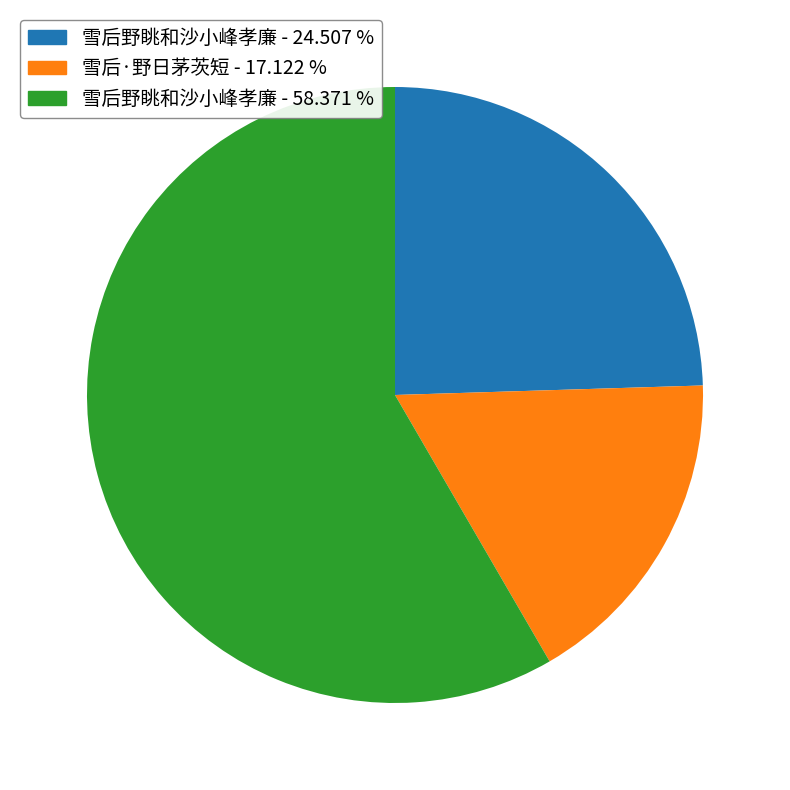

Between 雪后·野日茅茨短 - 17.122 % and 雪后野眺和沙小峰孝廉 - 24.507 %, which is larger?

雪后野眺和沙小峰孝廉 - 24.507 %